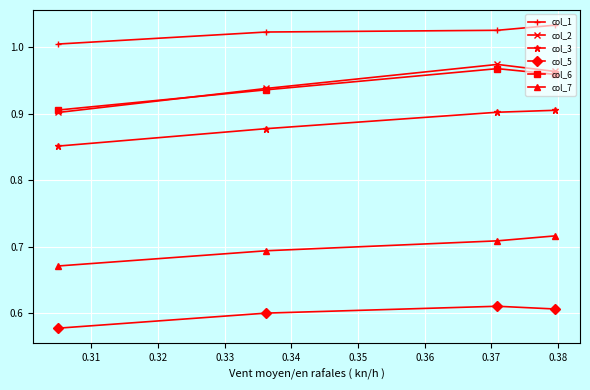

What is the lowest value of the col_2 series?

0.9